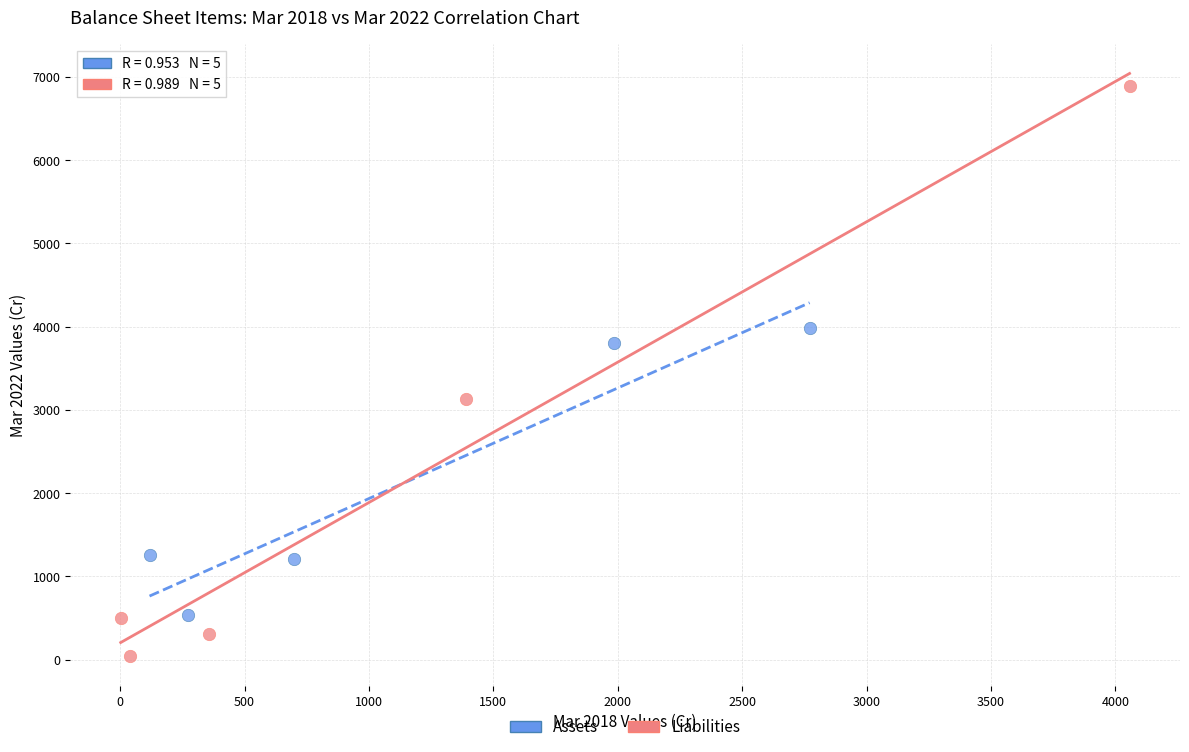

Which series contains the highest Y value?

Liabilities